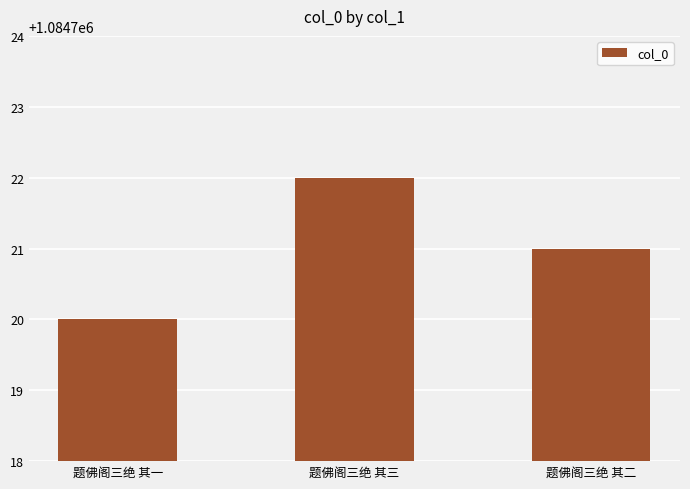

Reading right to left, extract all data points from this chart.

题佛阁三绝 其二=1084721	题佛阁三绝 其三=1084722	题佛阁三绝 其一=1084720